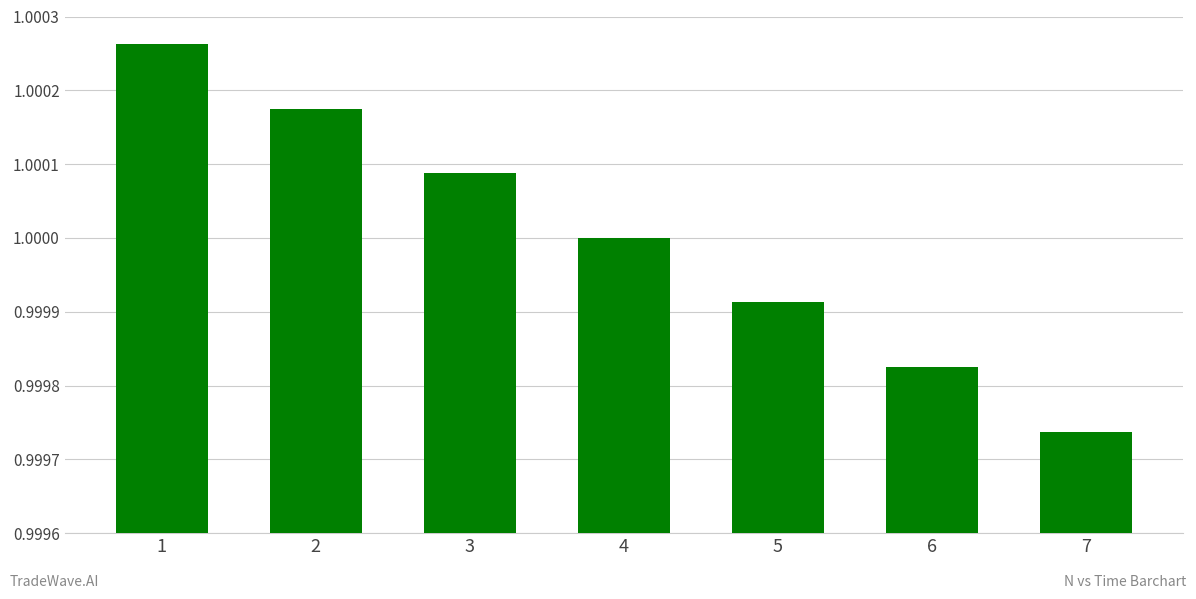

Does the chart contain any negative values?

No